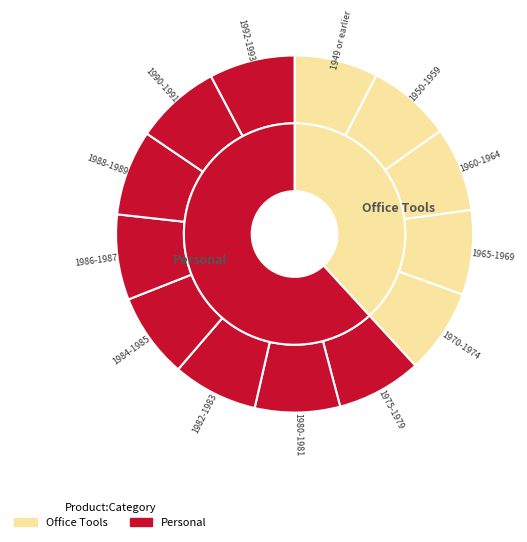

To the nearest percent, what is the average slice percentage?

8%